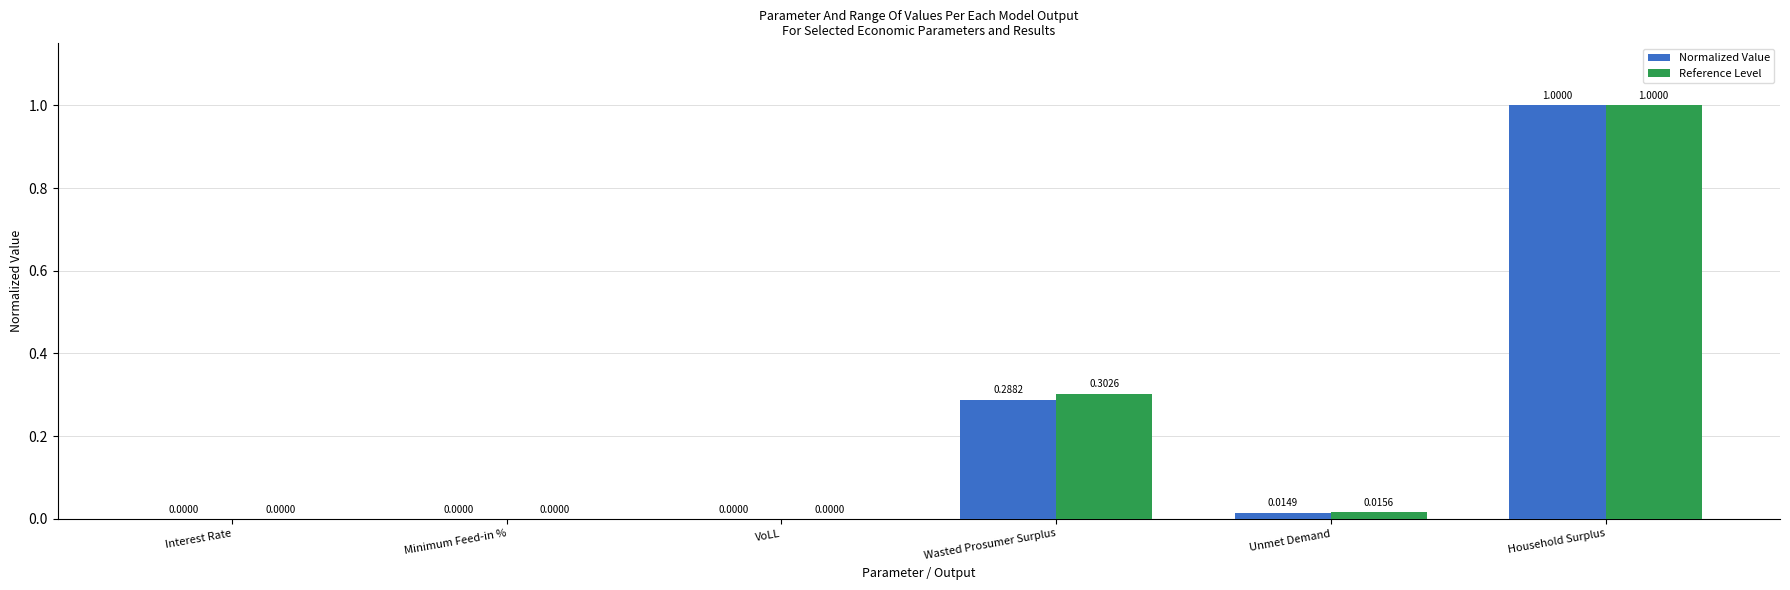

What is the sum of all Reference Level values?

1.3